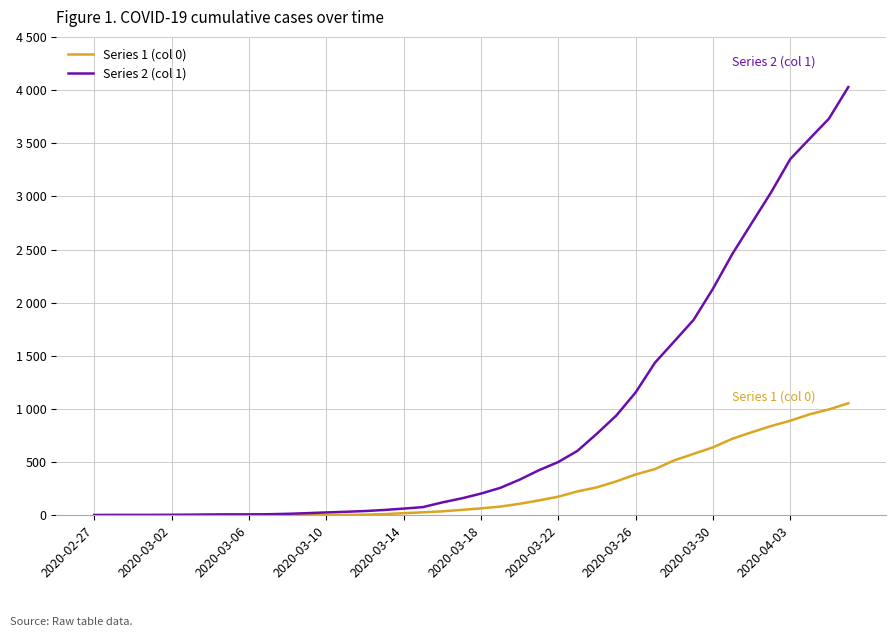

Reading left to right, list all the values displayed in this chart.

Series 1 (col 0): 0	0	0	0	0	0	0	0	0	1	2	2	2	4	6	11	20	28	37	51	65	82	108	140	175	225	263	319	384	435	517	578	639	720	781	839	890	950	996	1054
Series 2 (col 1): 3	4	4	4	5	6	8	9	9	10	14	20	27	33	40	50	63	77	121	159	204	258	335	424	501	607	768	938	1155	1435	1636	1838	2131	2457	2747	3035	3351	3542	3731	4028